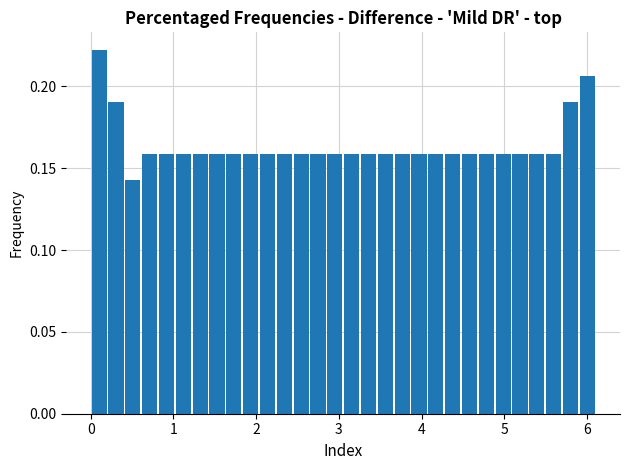

Around what value on the x-axis is the tallest bar? Give the approximate position of its centre, as read against the axis.

0.1